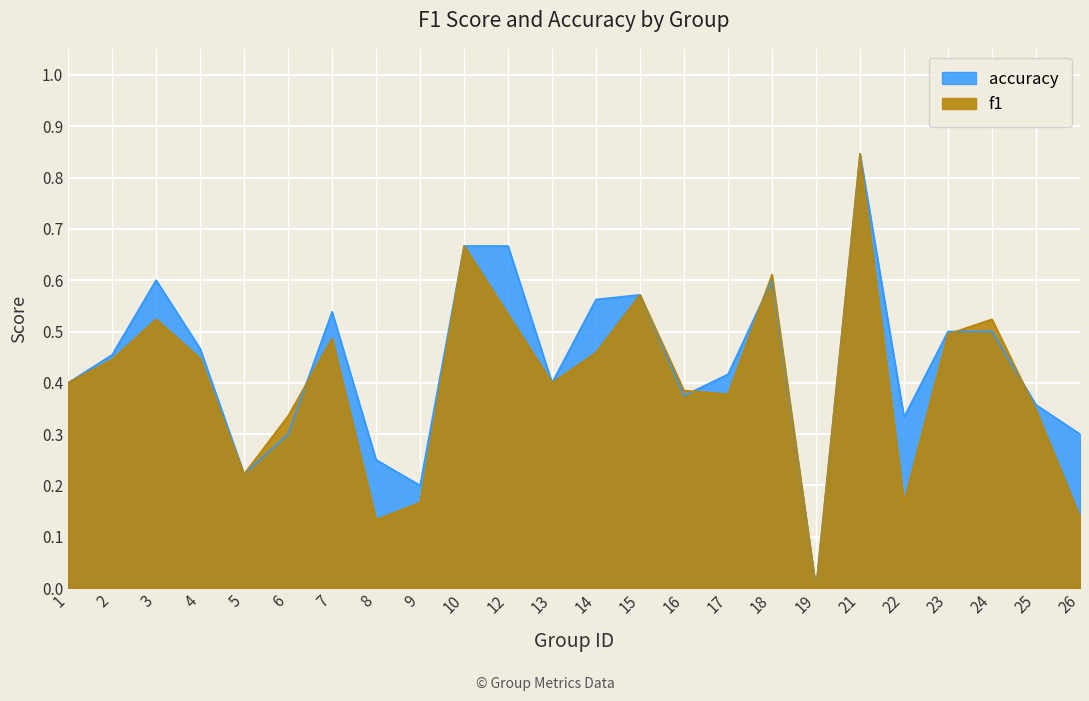

Between 6 and 10, which series saw the biggest shift?

accuracy